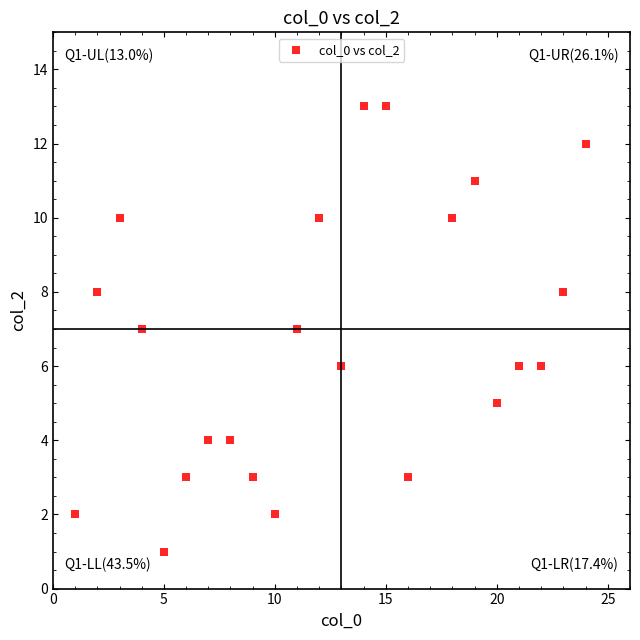

What is the range of X values (max minus min)?

23